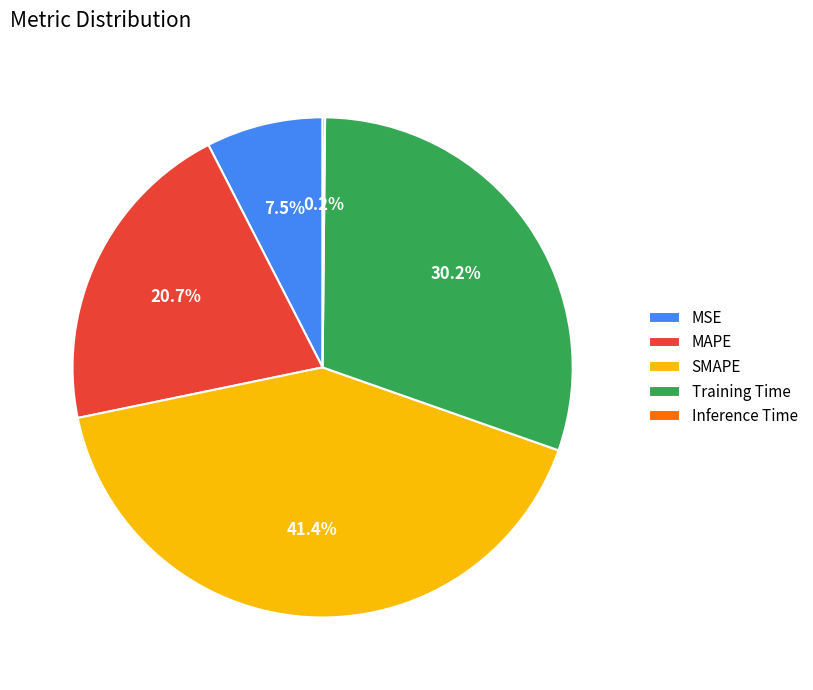

What is the largest slice in the pie chart?

SMAPE